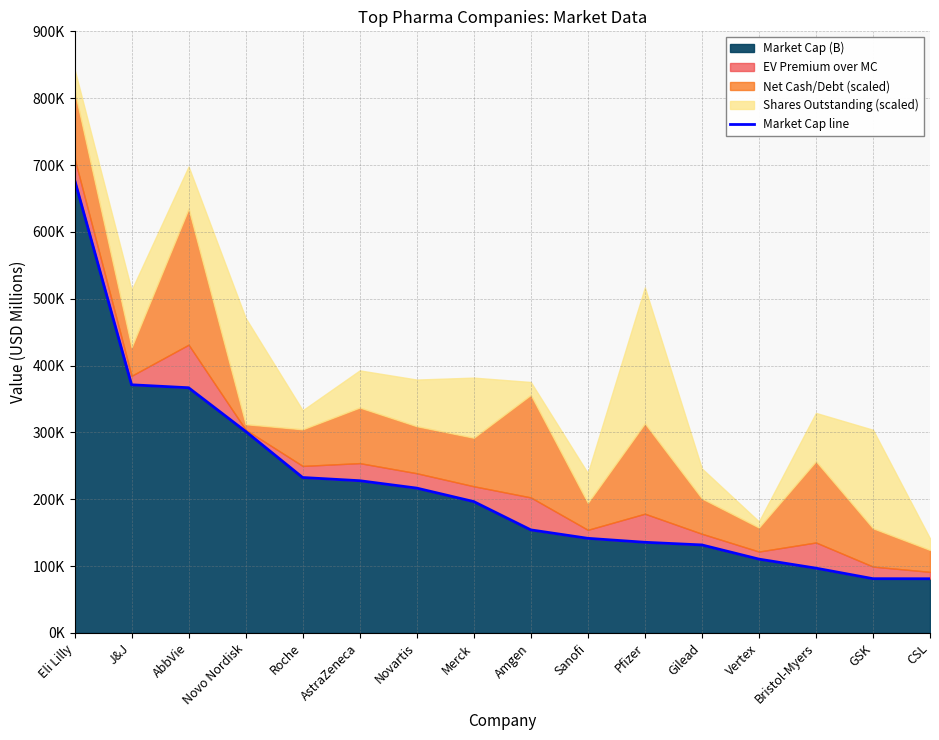

Reading right to left, transcribe all the data shown in this chart.

CSL=81036.8	GSK=81147.2	Bristol-Myers=96884.8	Vertex=110422.8	Gilead=131641.0	Pfizer=135612.5	Sanofi=141527.1	Amgen=154185.0	Merck=196500.4	Novartis=216654.3	AstraZeneca=227728.8	Roche=232517.1	Novo Nordisk=301519.0	AbbVie=366804.0	J&J=371221.7	Eli Lilly=678151.8